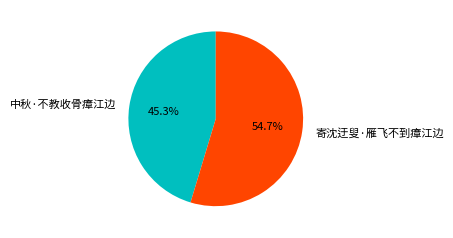

Between 中秋·不教收骨瘴江边 and 寄沈迂叟·雁飞不到瘴江边, which is larger?

寄沈迂叟·雁飞不到瘴江边